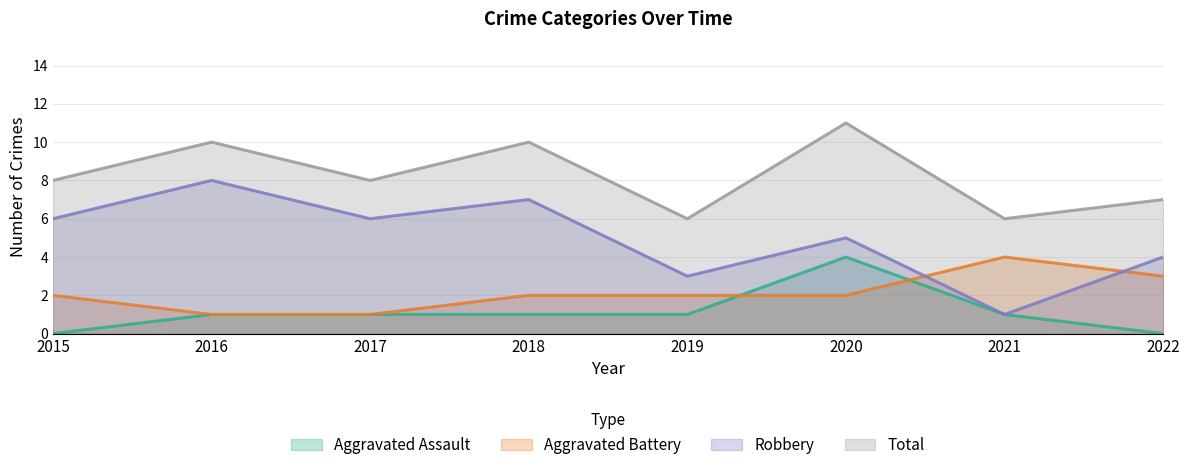

Reading left to right, transcribe all the data shown in this chart.

Aggravated Assault: 2015=0	2016=1	2017=1	2018=1	2019=1	2020=4	2021=1	2022=0
Aggravated Battery: 2015=2	2016=1	2017=1	2018=2	2019=2	2020=2	2021=4	2022=3
Robbery: 2015=6	2016=8	2017=6	2018=7	2019=3	2020=5	2021=1	2022=4
Total: 2015=8	2016=10	2017=8	2018=10	2019=6	2020=11	2021=6	2022=7